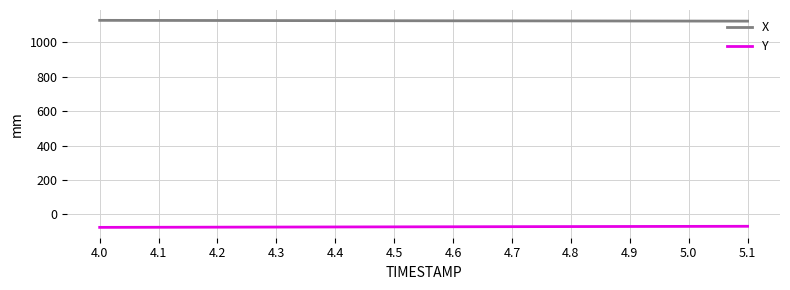

True or false: Y and X cross at least once.

False